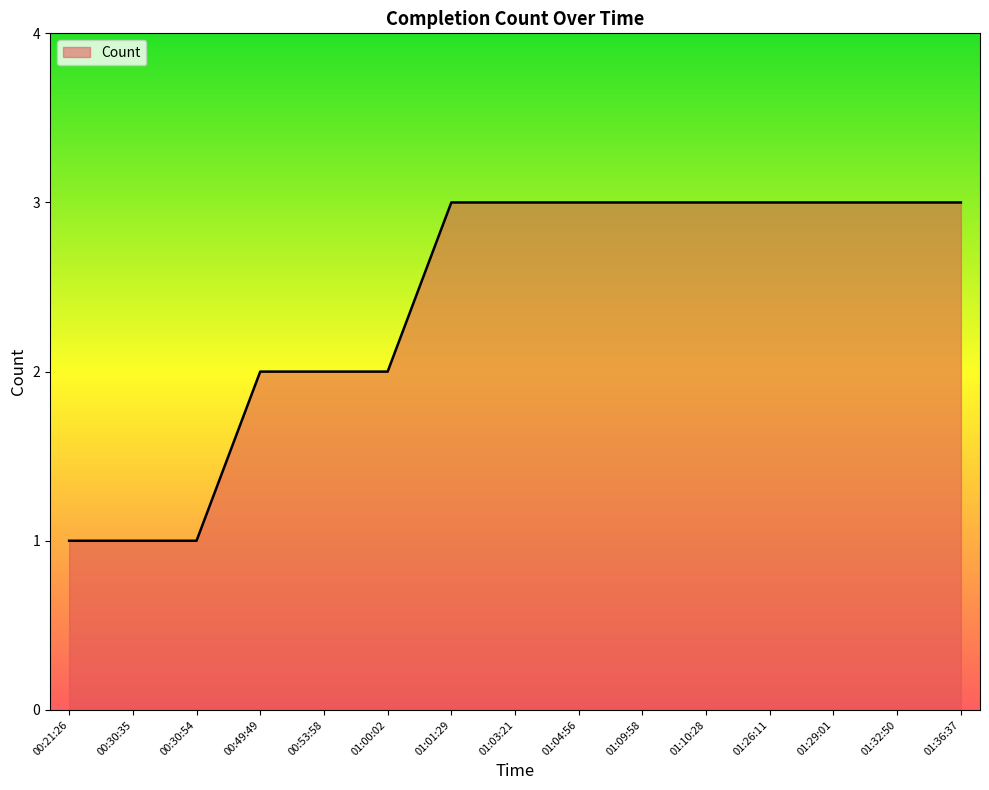

Reading right to left, extract all data points from this chart.

01:36:37=3	01:32:50=3	01:29:01=3	01:26:11=3	01:10:28=3	01:09:58=3	01:04:56=3	01:03:21=3	01:01:29=3	01:00:02=2	00:53:58=2	00:49:49=2	00:30:54=1	00:30:35=1	00:21:26=1